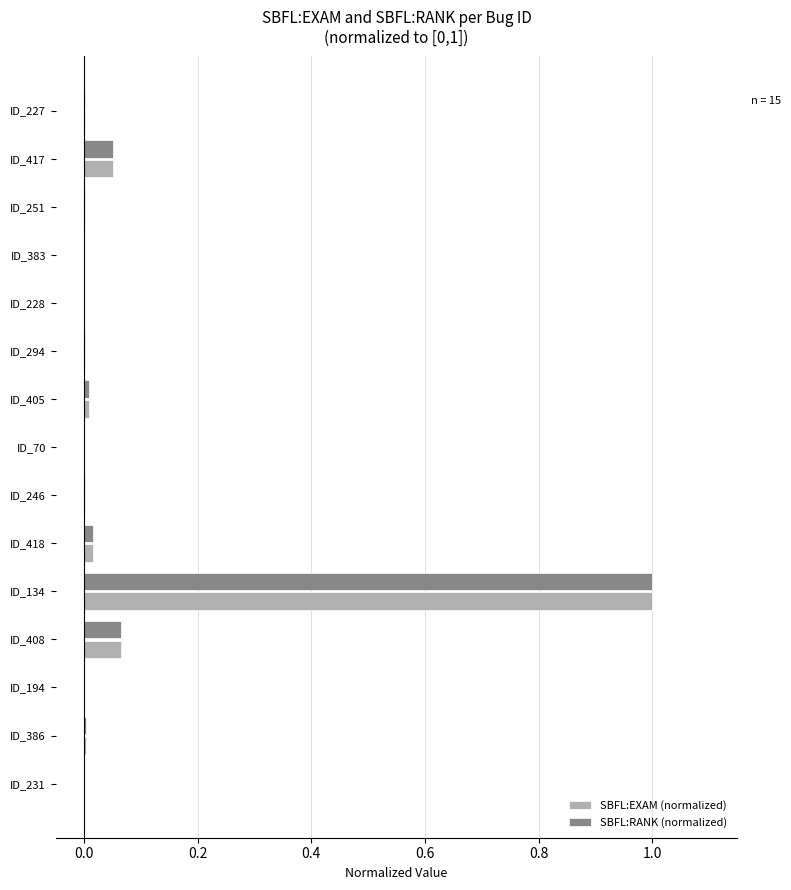

Is it true that SBFL:RANK (normalized) equals 0.4 at ID_134?

False